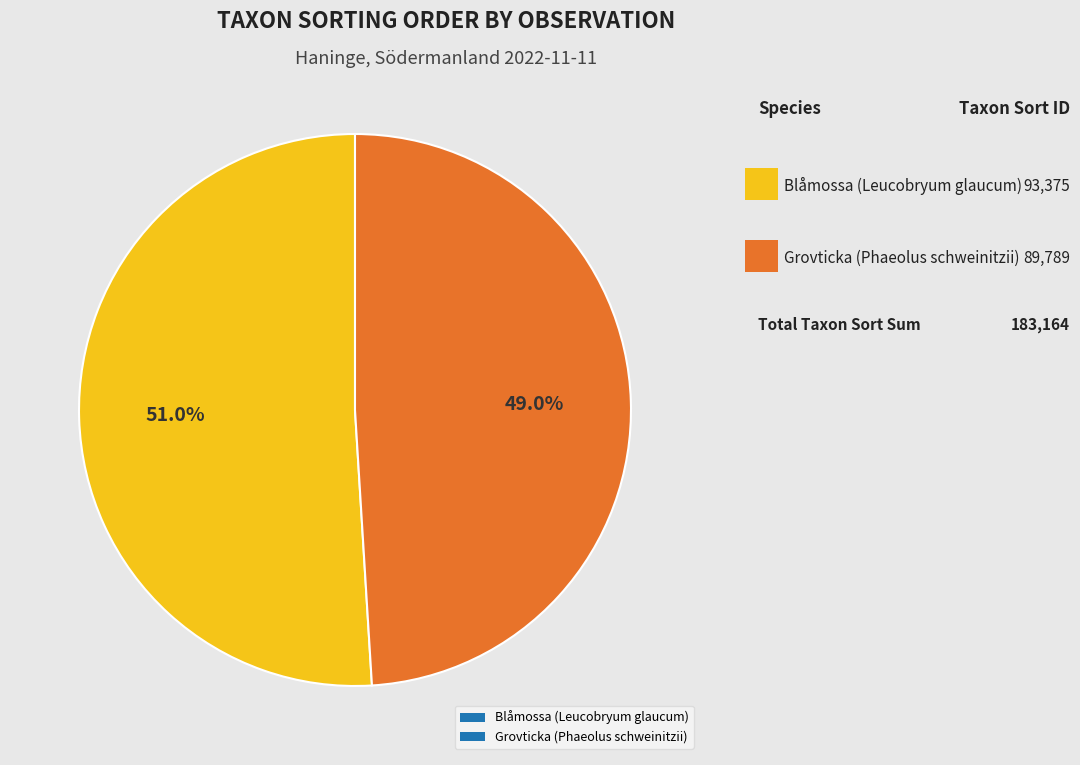

What is the majority slice?

Blåmossa (Leucobryum glaucum)